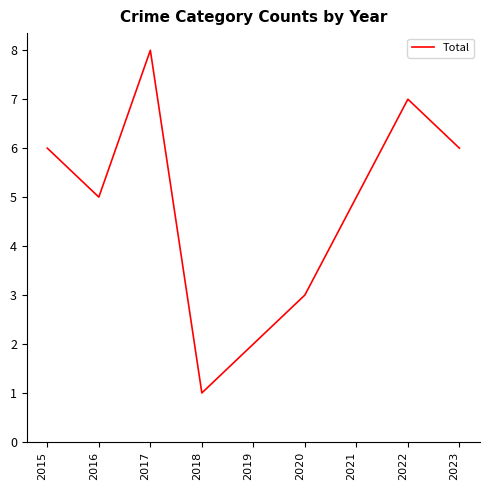

True or false: the data shows 8 at 2023.

False